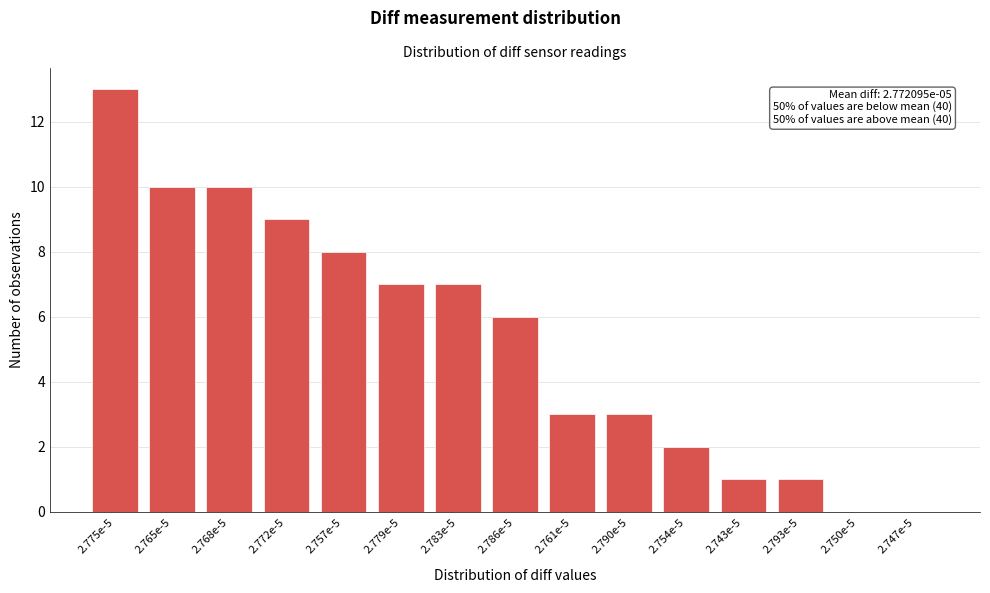

Reading left to right, extract all data points from this chart.

2.775e-5=13	2.765e-5=10	2.768e-5=10	2.772e-5=9	2.757e-5=8	2.779e-5=7	2.783e-5=7	2.786e-5=6	2.761e-5=3	2.790e-5=3	2.754e-5=2	2.743e-5=1	2.793e-5=1	2.750e-5=0	2.747e-5=0